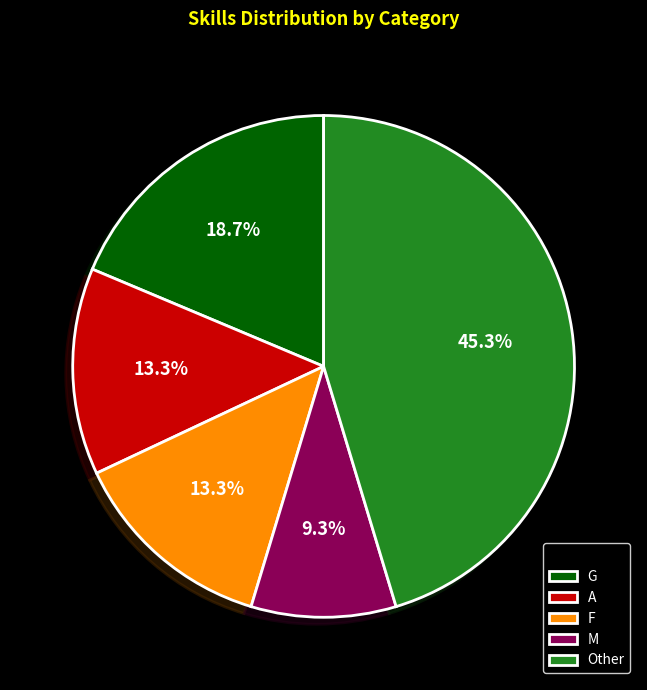

Combined, do Other and M account for over 50%?

Yes